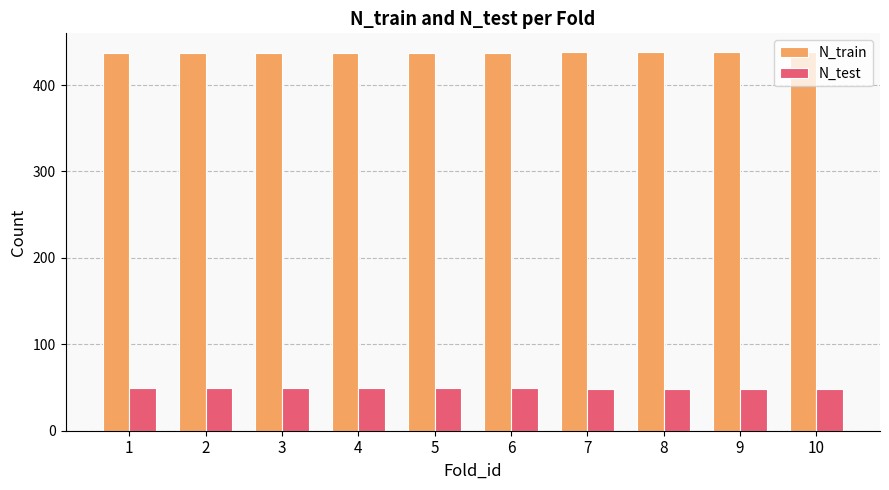

Is it true that N_train equals 438 at 9?

True